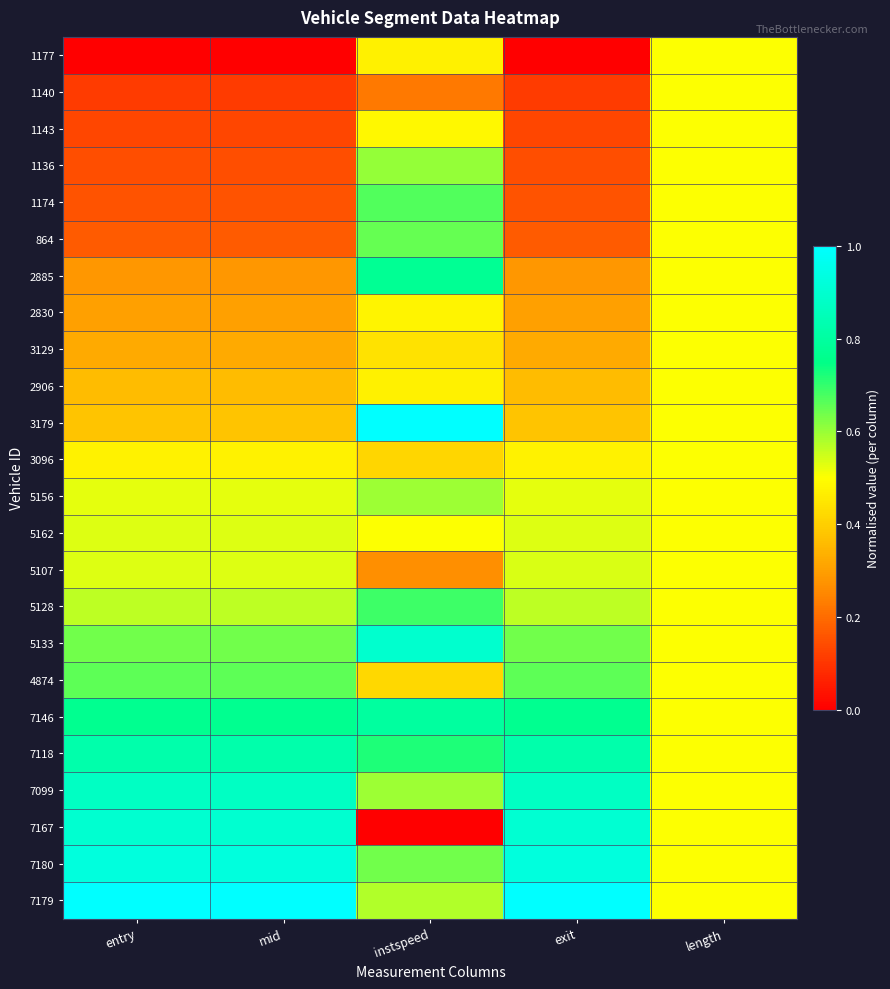

What is the spread (max minus min) of values at mid?

1.0